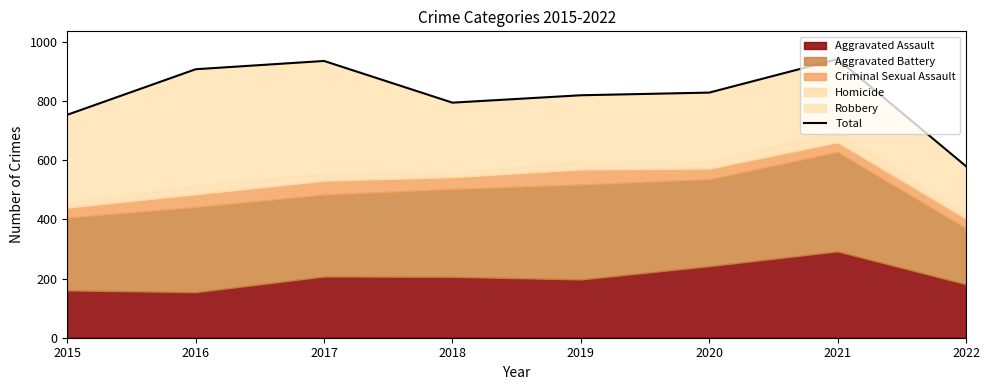

The chart shows a value of 820 at 2019. True or false?

True